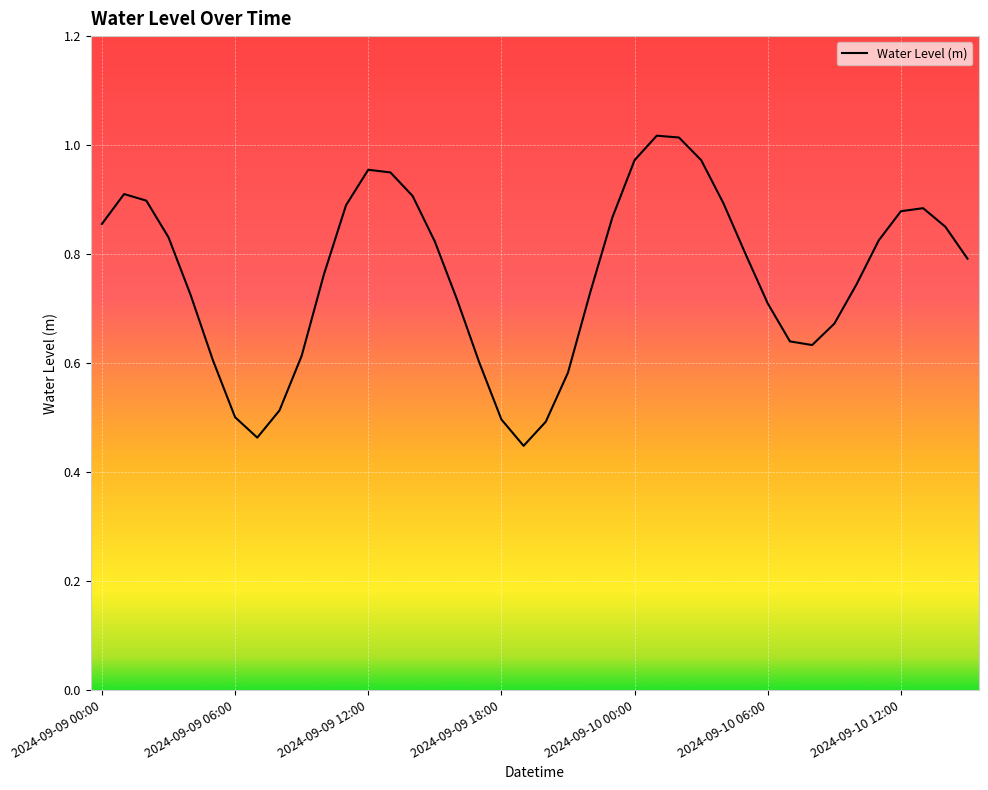

At which category does the data reach its first local valley?

2024-09-09 07:00